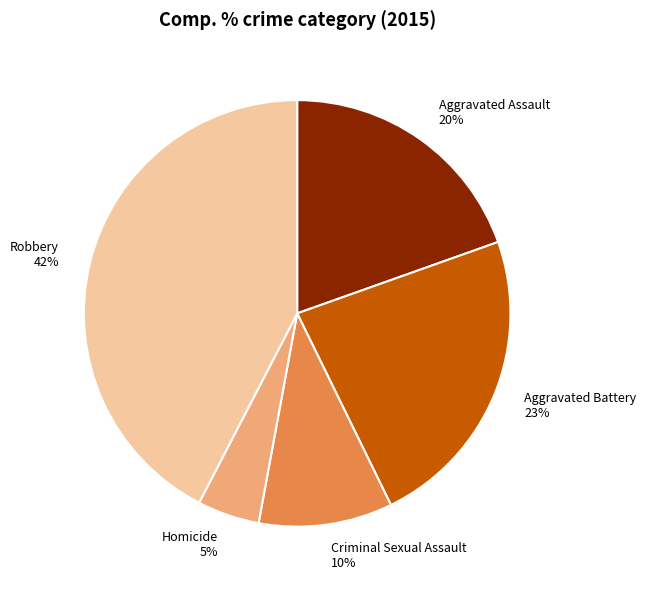

To the nearest percent, what is the average slice percentage?

20%